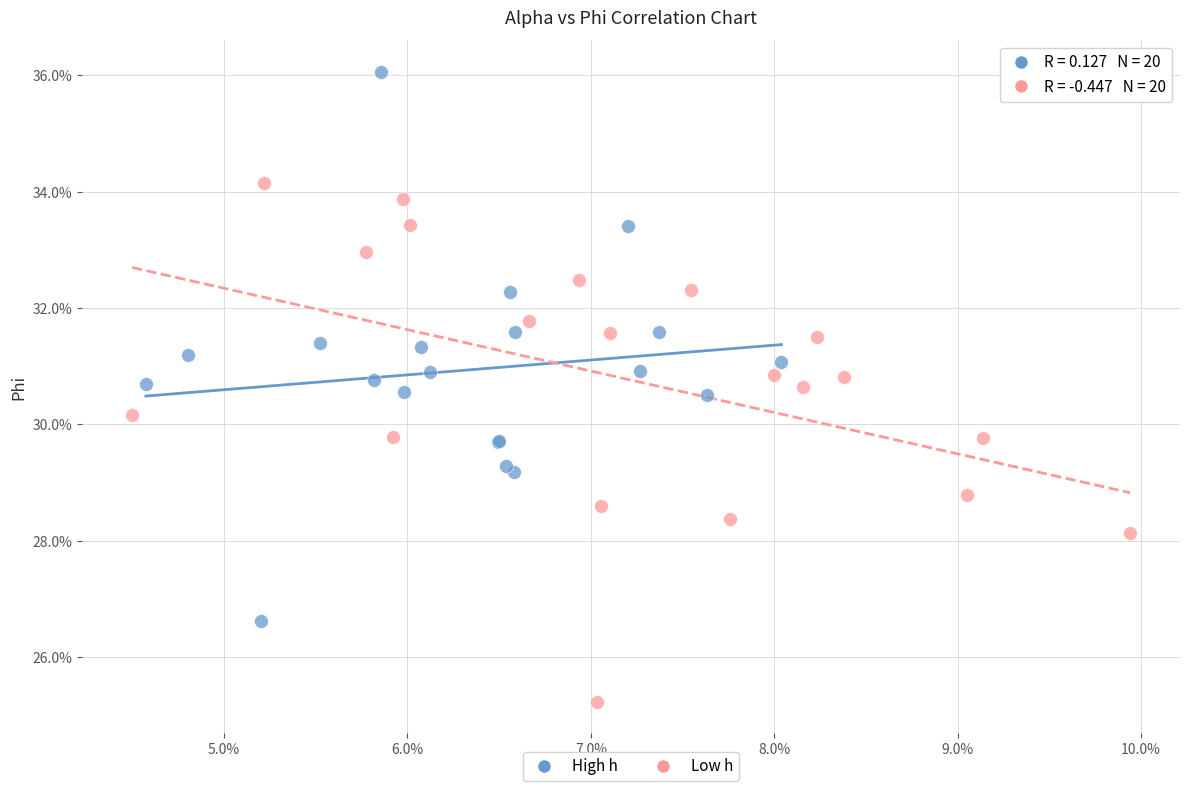

What are all the series names shown in the legend?

High h, Low h